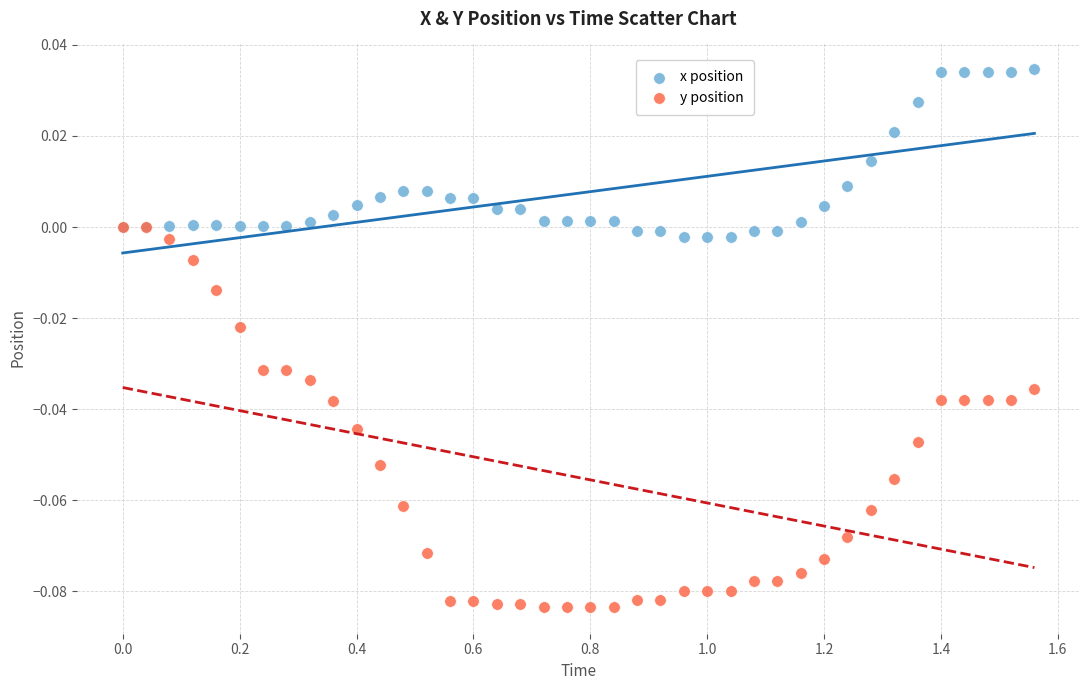

What are all the series names shown in the legend?

x position, y position